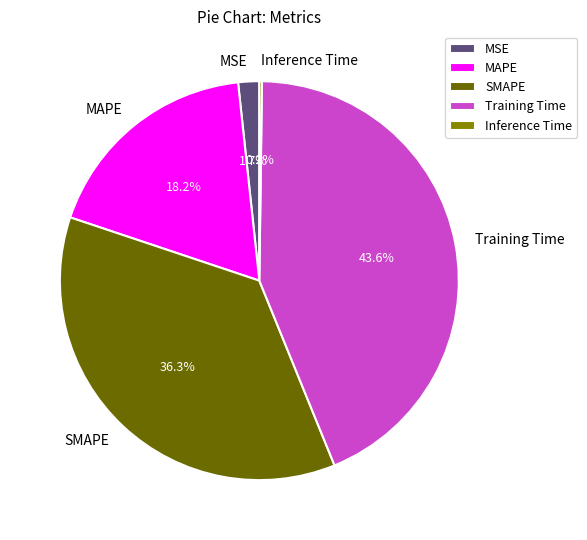

To the nearest percent, what is the average slice percentage?

20%